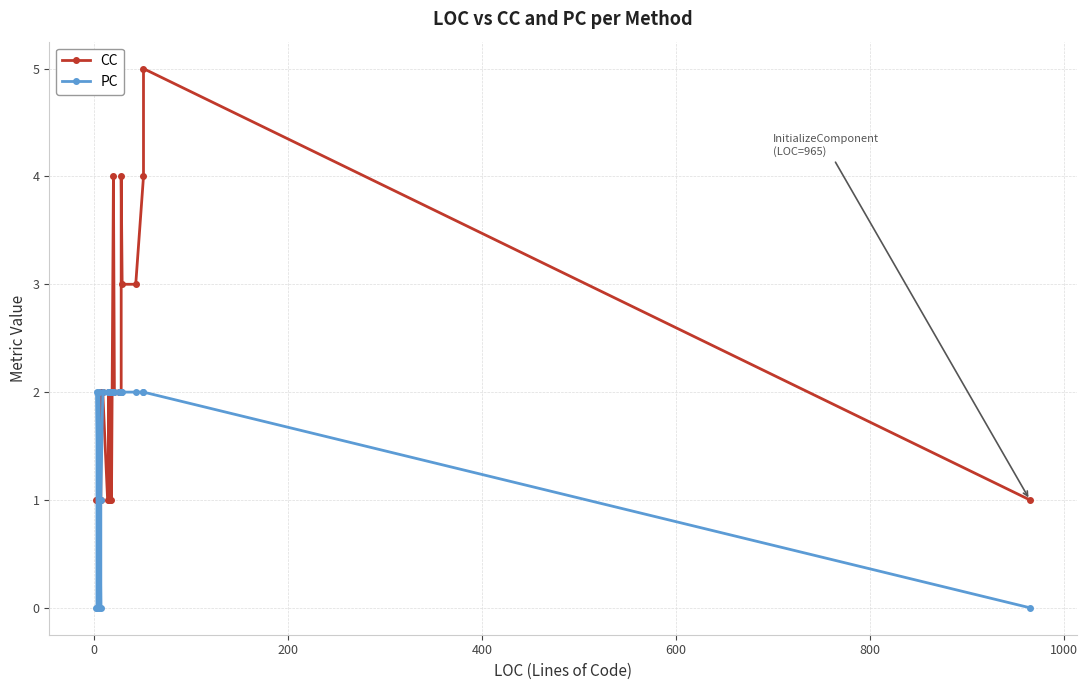

True or false: CC has more than 2 points higher than both neighbors.

True